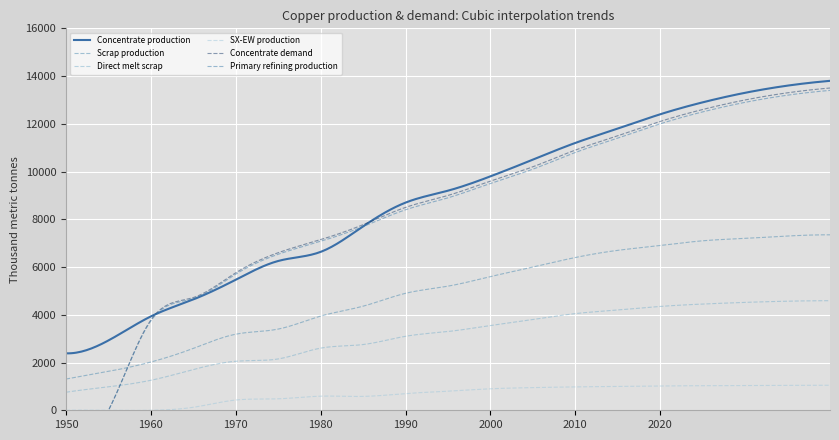

Reading left to right, transcribe all the data shown in this chart.

Concentrate production: 2385.7	2926.2	3933.3	4643.5	5470.3	6254.7	6636.1	7706.8	8700.0	9200.0	9800.0	10500.0	11200.0	11800.0	12400.0	12900.0	13300.0	13600.0	13800.0
Scrap production: 1308.7	1627.9	2021.8	2593.1	3186.9	3401.8	3946.5	4360.8	4900.0	5200.0	5600.0	6000.0	6400.0	6700.0	6900.0	7100.0	7200.0	7300.0	7350.0
Direct melt scrap: 756.1	981.9	1257.2	1705.9	2053.6	2150.8	2603.1	2753.6	3100.0	3300.0	3550.0	3800.0	4050.0	4200.0	4350.0	4450.0	4520.0	4570.0	4590.0
SX-EW production: 0.0	0.0	0.0	125.5	429.7	480.3	590.9	581.2	700.0	800.0	900.0	950.0	980.0	1000.0	1020.0	1030.0	1040.0	1045.0	1048.0
Concentrate demand: 0.0	0.0	3784.0	4723.2	5760.6	6601.9	7149.1	7774.8	8500.0	9000.0	9600.0	10200.0	10900.0	11500.0	12100.0	12600.0	13000.0	13300.0	13500.0
Primary refining production: 0.0	0.0	3746.1	4675.9	5703.0	6535.9	7077.6	7697.0	8400.0	8900.0	9500.0	10100.0	10800.0	11400.0	12000.0	12500.0	12900.0	13200.0	13400.0